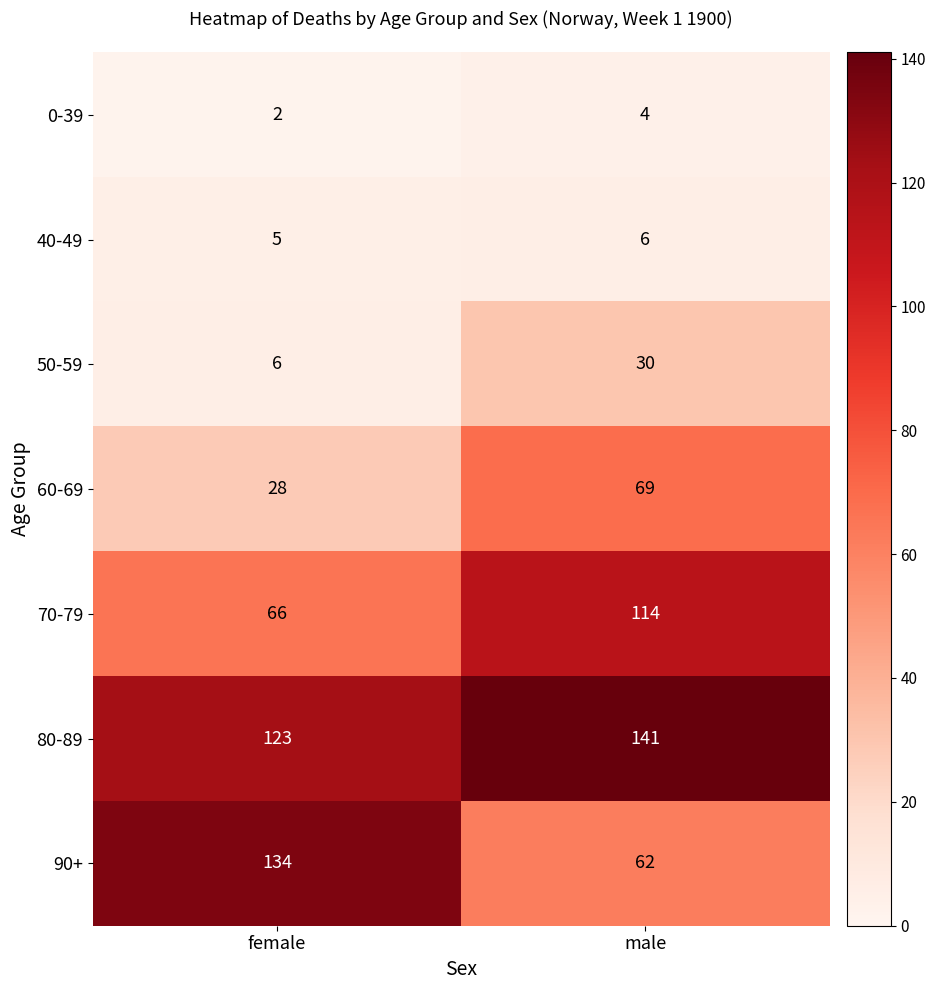

Which series has the widest spread of values?

90+